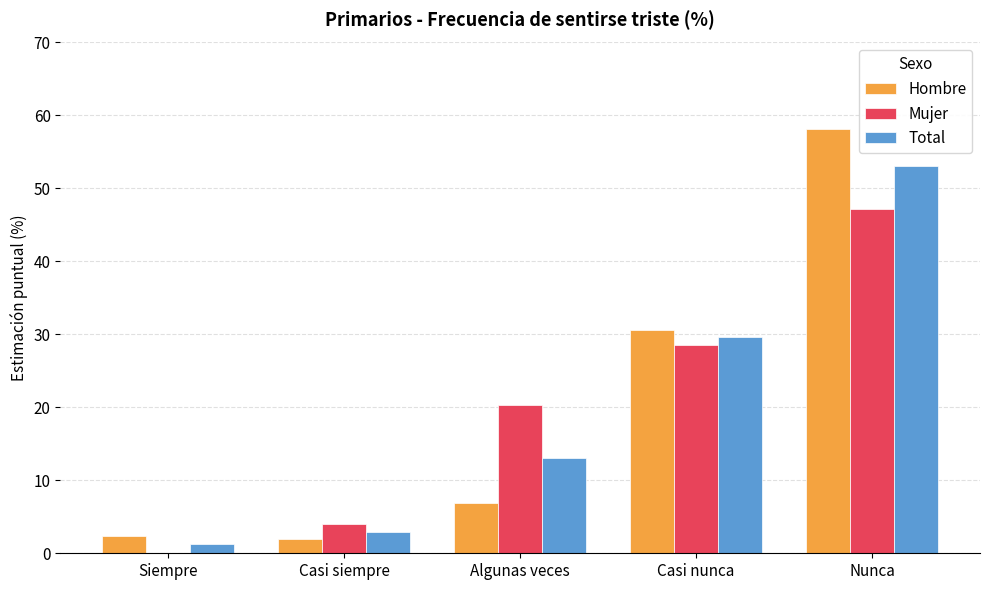

The Hombre series shows 30.6 at Casi nunca. True or false?

True